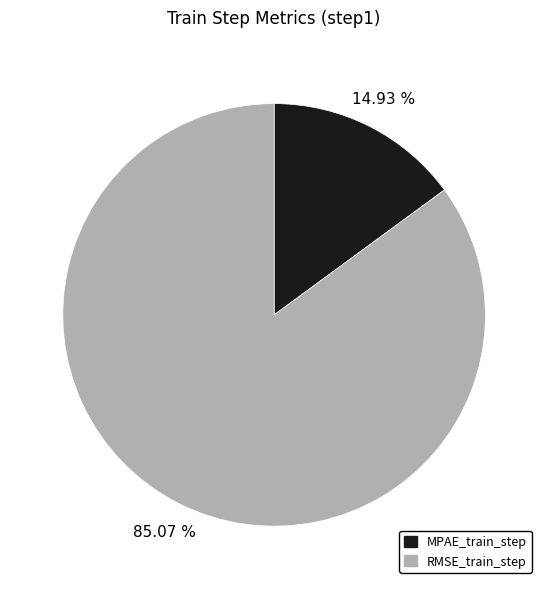

Which slice is the largest?

RMSE_train_step